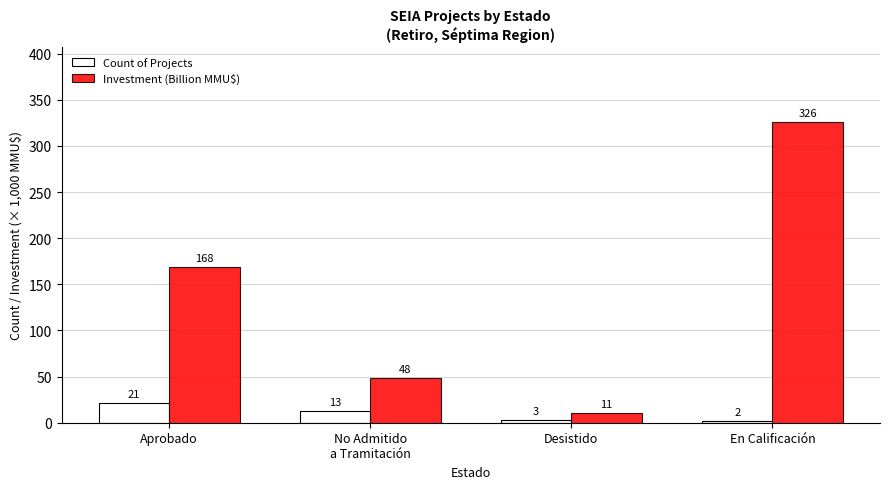

What is the label of the 4th bar from the right?

Aprobado